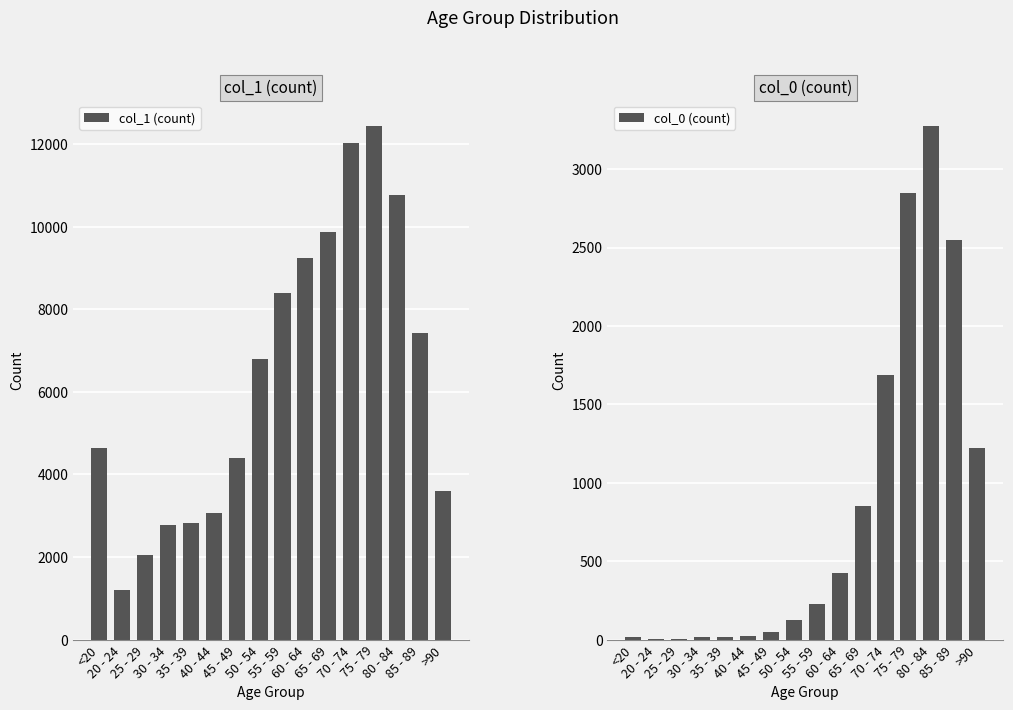

Reading left to right, extract all data points from this chart.

col_1 (count): 4641	1191	2038	2765	2814	3078	4396	6803	8400	9236	9883	12018	12434	10764	7417	3604
col_0 (count): 18	4	3	17	18	24	47	126	227	426	850	1690	2848	3273	2548	1224